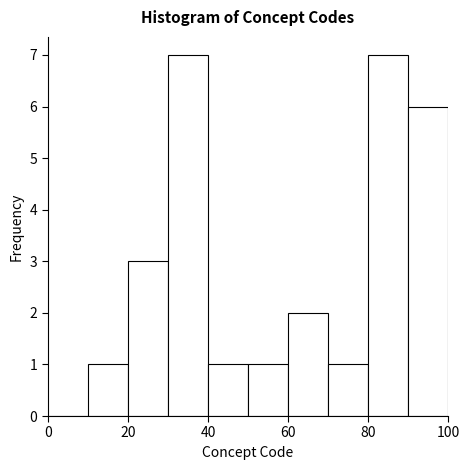

Reading left to right, transcribe this chart: for each bar, give the range it covers on the x-axis and its height. The values are not printed on the chart, so give them approximately, as read against the axis.

0 to 10: 0
10 to 20: 1
20 to 30: 3
30 to 40: 7
40 to 50: 1
50 to 60: 1
60 to 70: 2
70 to 80: 1
80 to 90: 7
90 to 100: 6